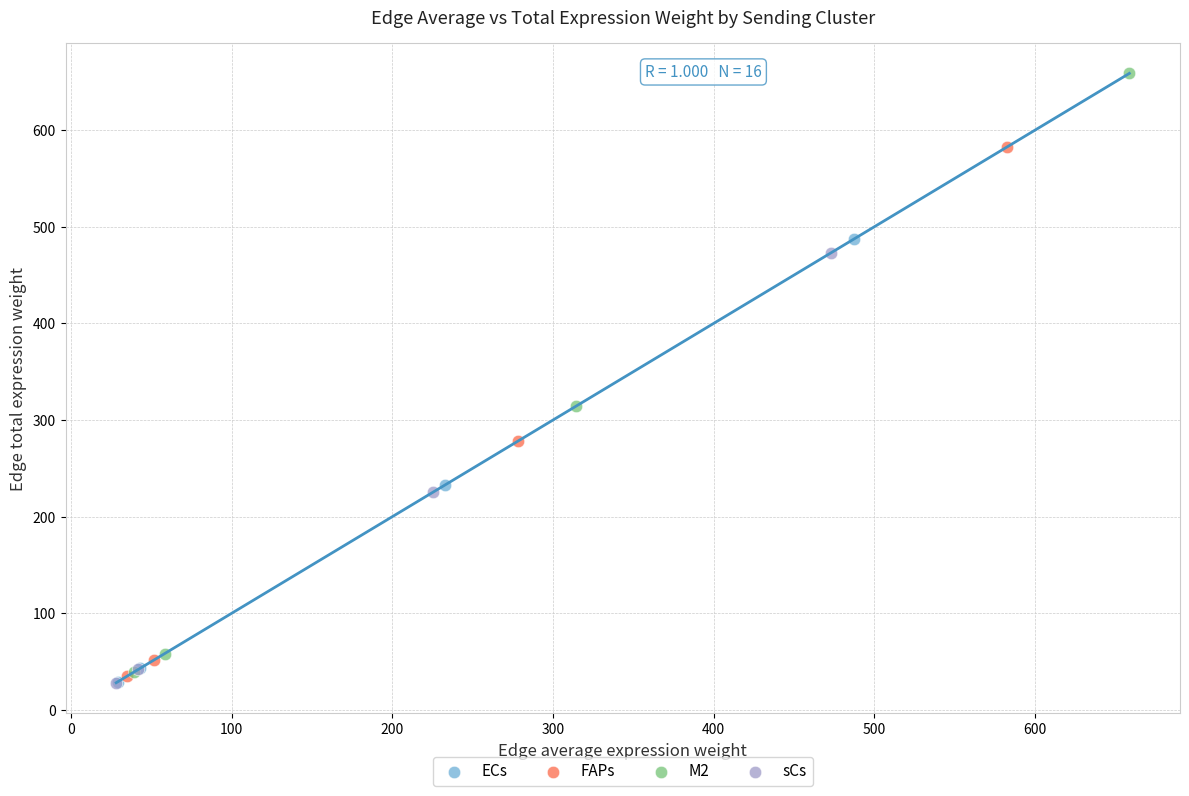

Which series contains the highest Y value?

M2